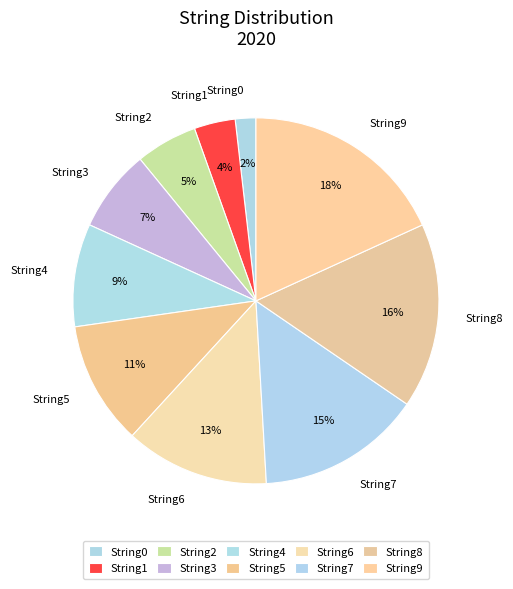

Which has a higher value, String0 or String7?

String7